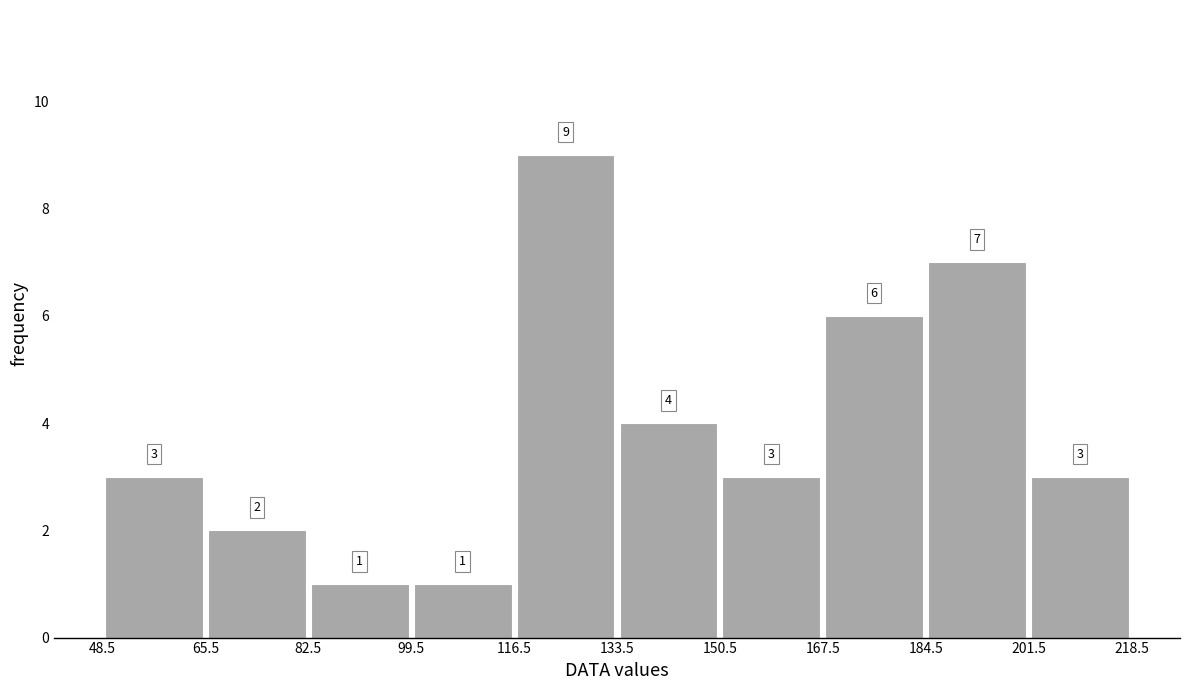

Reading left to right, list every bar in this chart as the range it spans on the x-axis followed by its height. The bar edges are not printed on the chart, so give them approximately, as read against the axis.

48 to 66: 3
66 to 82: 2
82 to 100: 1
100 to 116: 1
116 to 134: 9
134 to 150: 4
150 to 168: 3
168 to 184: 6
184 to 202: 7
202 to 218: 3